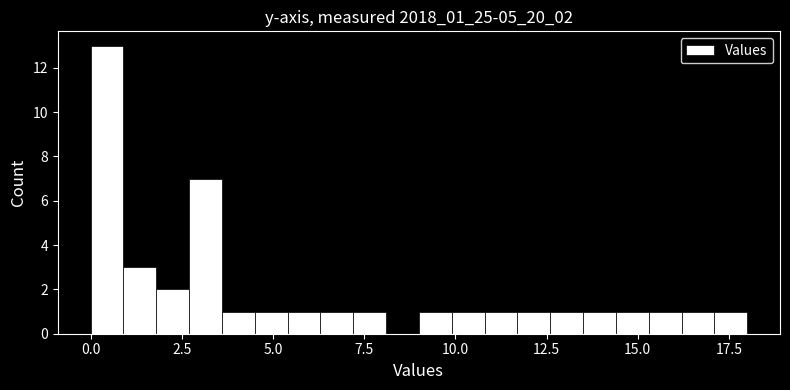

Read against the x-axis, roughly where is the centre of the tallest bar?

0.5